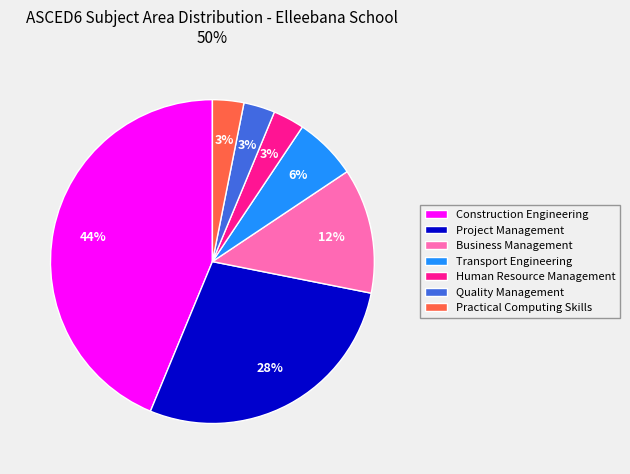

Combined, do Business Management and Quality Management account for over 50%?

No